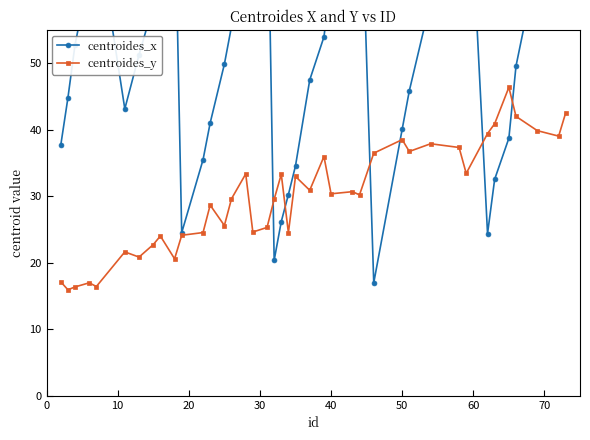

True or false: centroides_y has more than 1 interior local peaks.

True